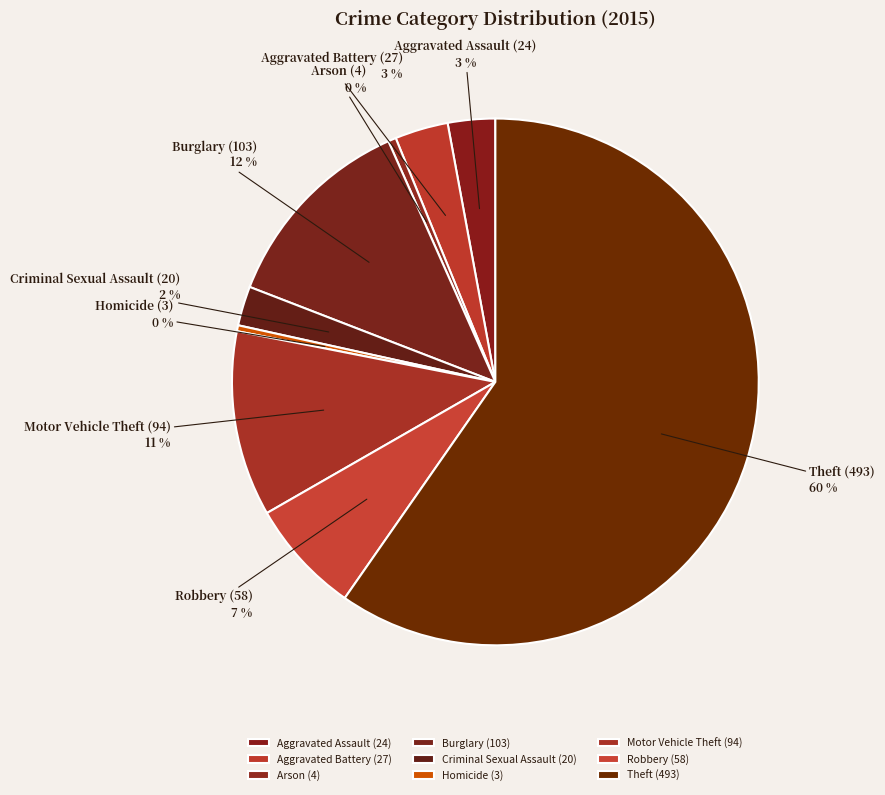

Is Theft the majority of the pie?

Yes